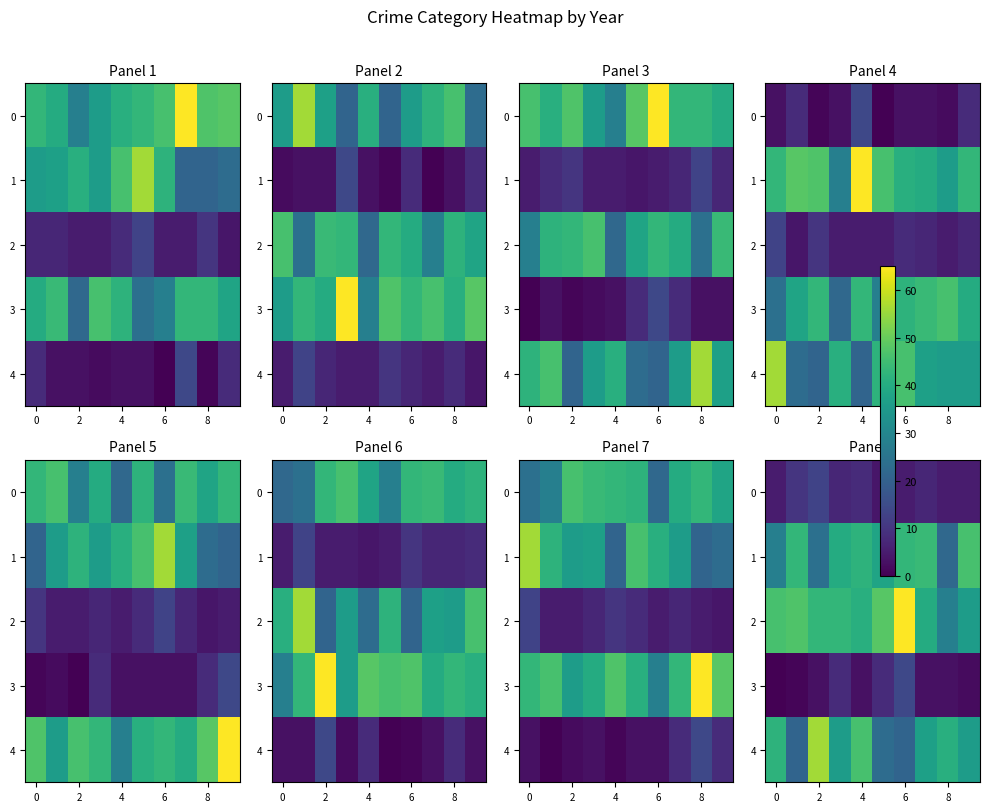

At which category is the sum across all series the highest?

6